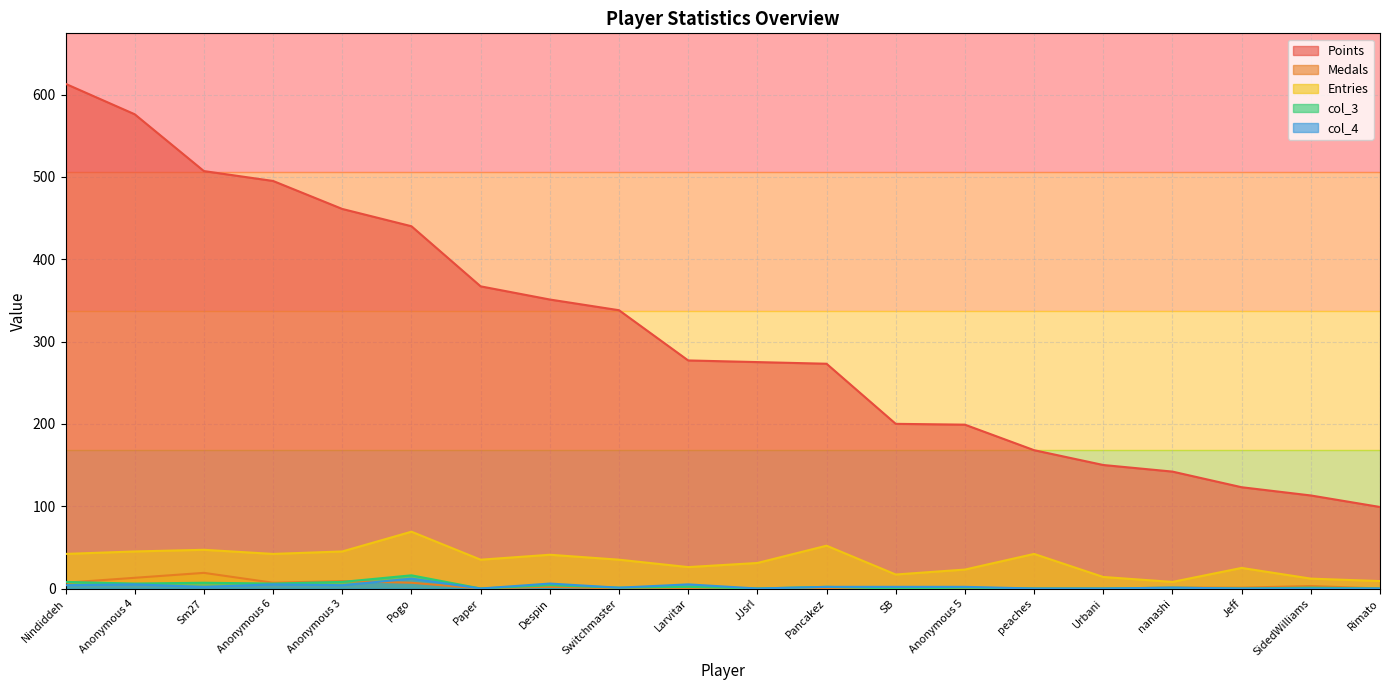

Is the value of Medals at Larvitar greater than the value of Entries at SB?

No